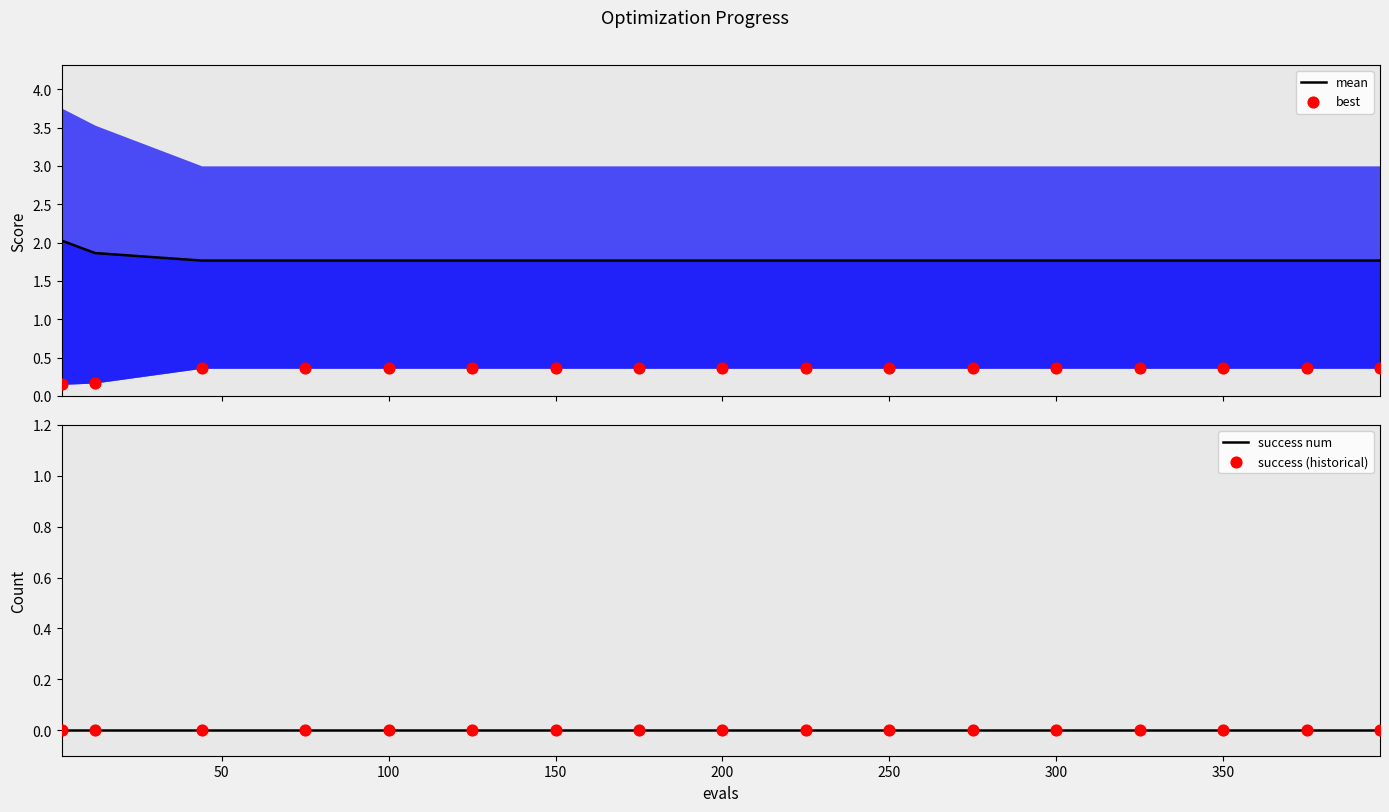

Which series contains the lowest Y value?

success num